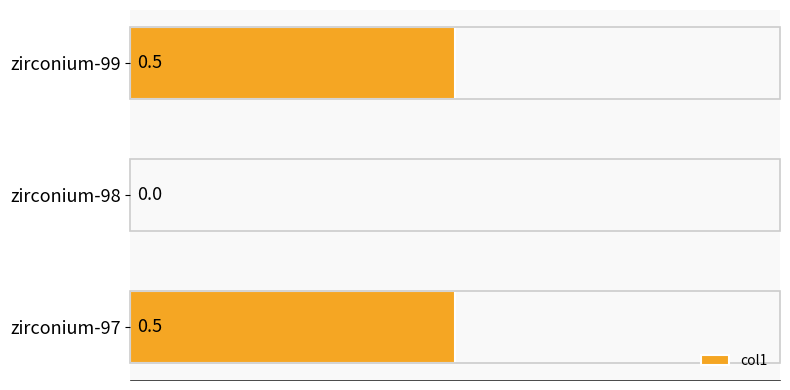

What is the maximum value shown in the chart?

0.5